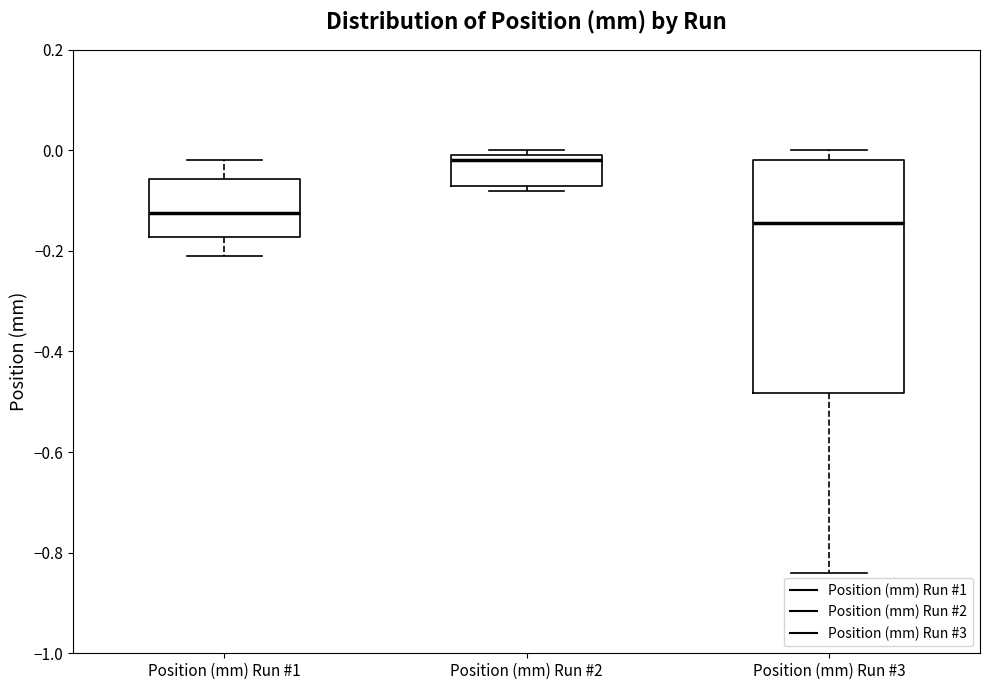

Reading left to right, read every box against the y-axis: the position of its median line, the range the box covers, and the ends of its whiskers. The values are not printed on the chart, so give them approximately, as read against the axis.

Position (mm) Run #1: median -0.12, box -0.18 to -0.06, whiskers -0.20 to -0.02
Position (mm) Run #2: median -0.02, box -0.06 to 0.00, whiskers -0.08 to 0.00 (just above the box's upper edge)
Position (mm) Run #3: median -0.14, box -0.48 to -0.02, whiskers -0.84 to 0.00